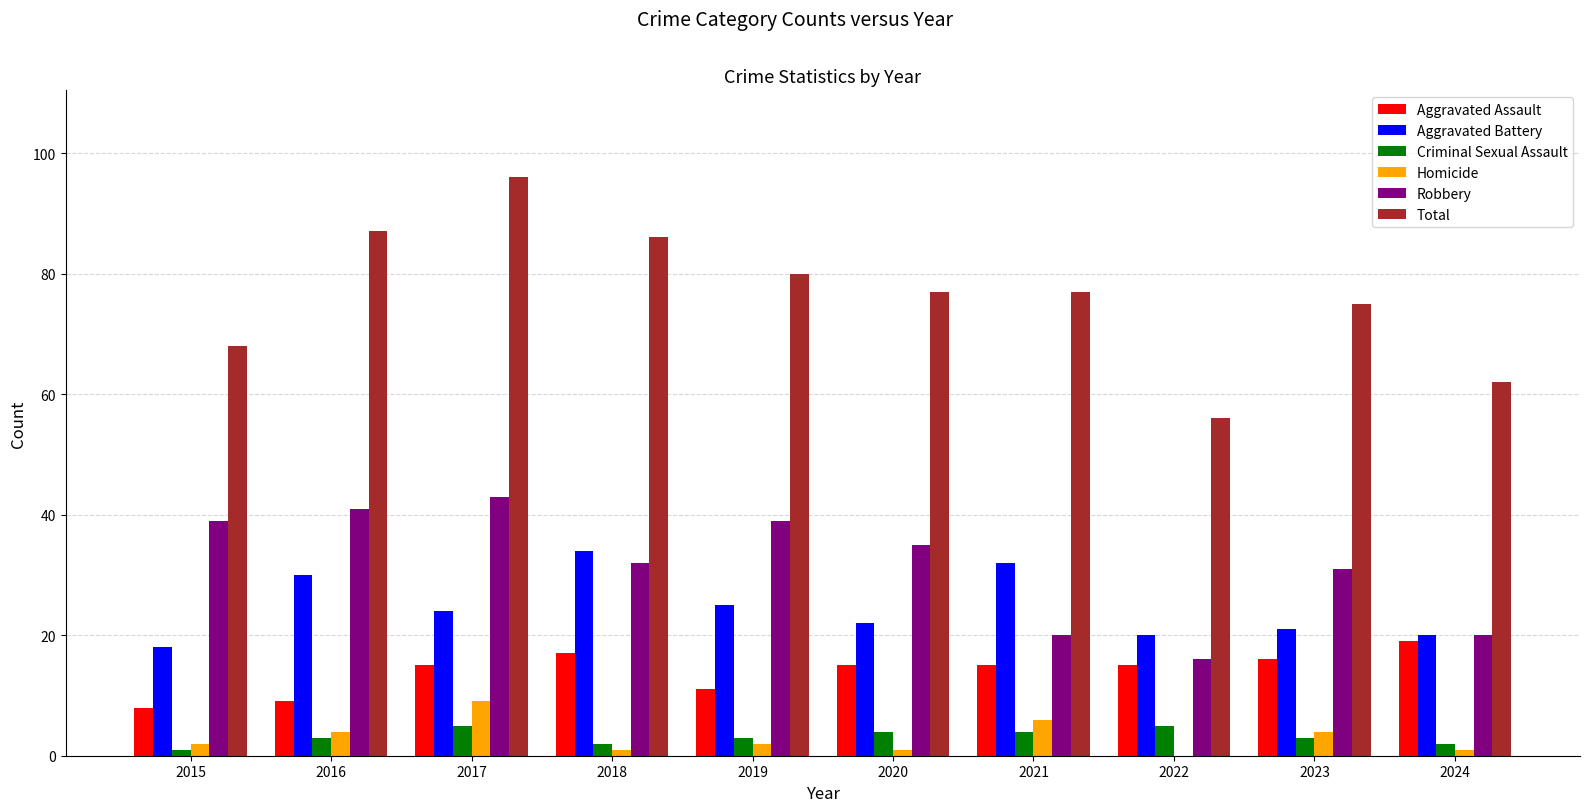

Are the bars horizontal?

No